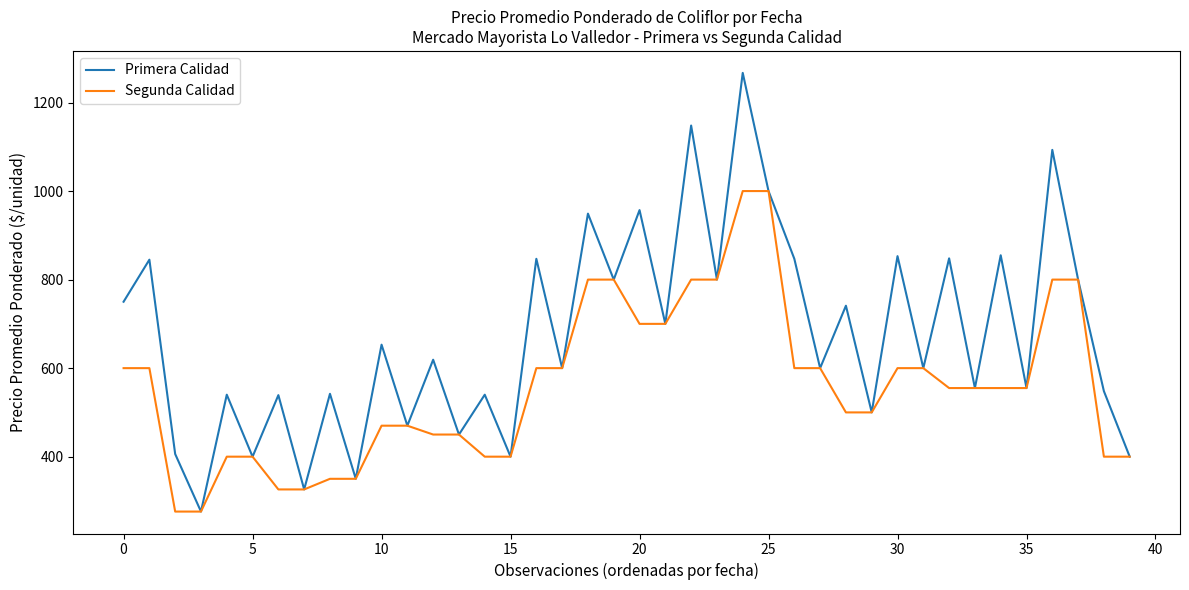

Rank the series by their average value, from highest to lowest.

Primera Calidad, Segunda Calidad